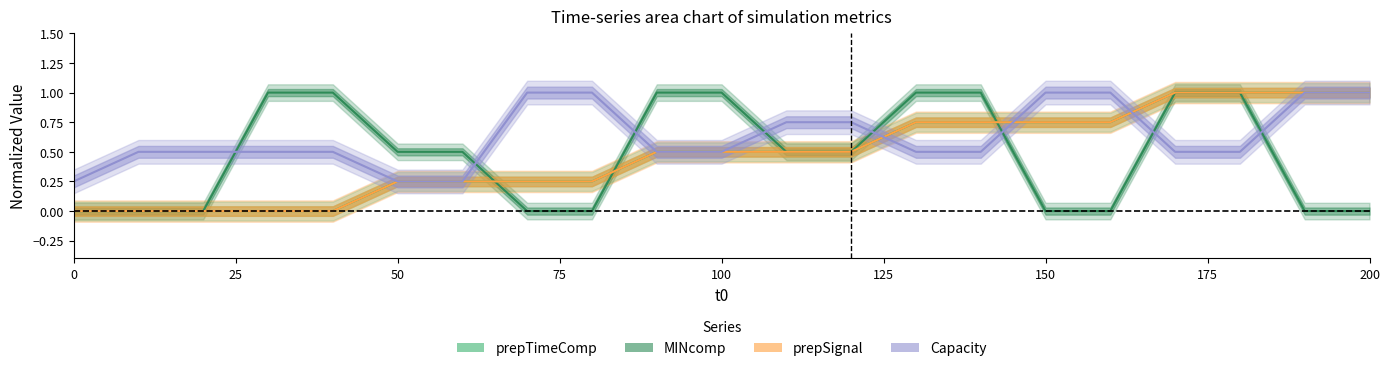

True or false: t0 and MINcomp intersect in this chart.

True